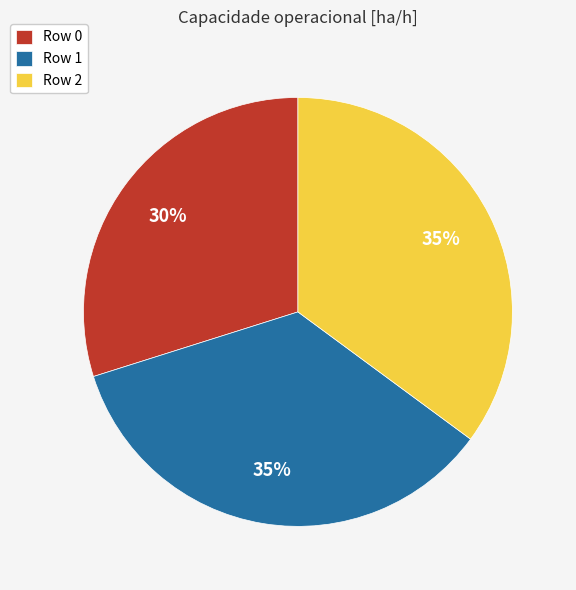

To the nearest percent, what percentage of the pie is Row 2?

35%